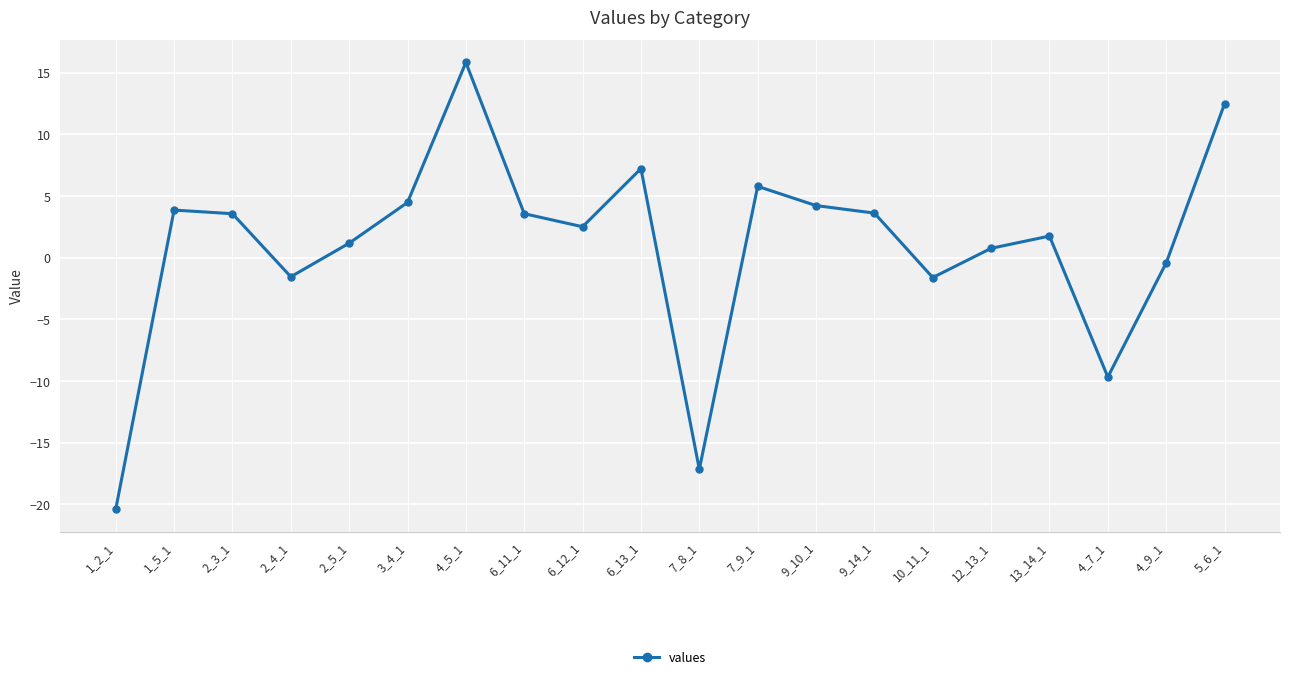

What is the value of the 16th point from the left?

0.8